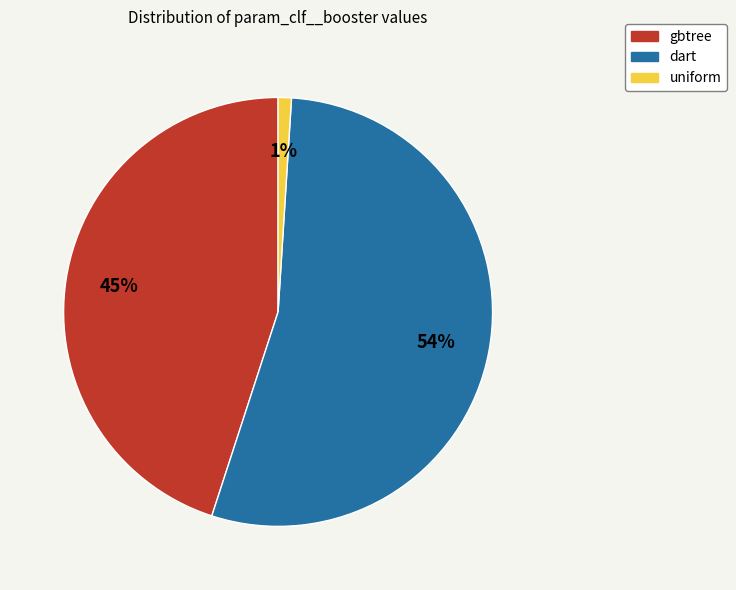

What is the largest slice in the pie chart?

dart